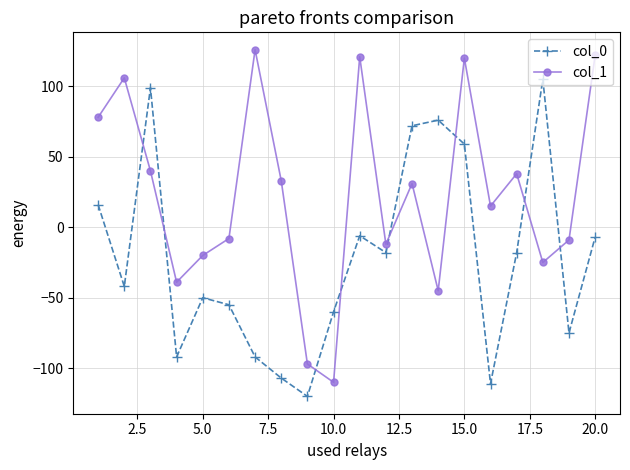

At how many categories does at least one series exceed 59?

10